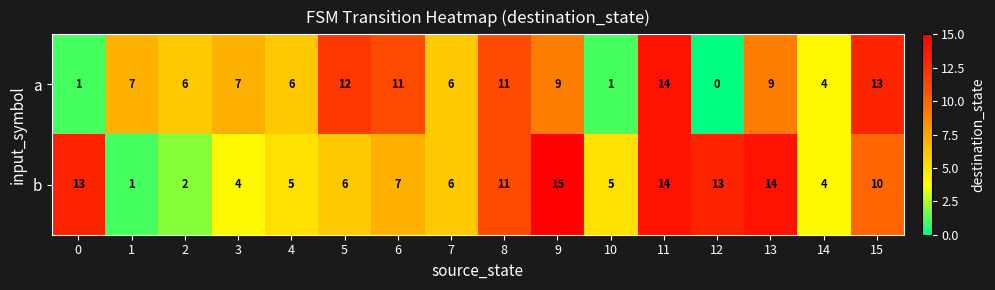

Rank the series by their average value, from lowest to highest.

a, b